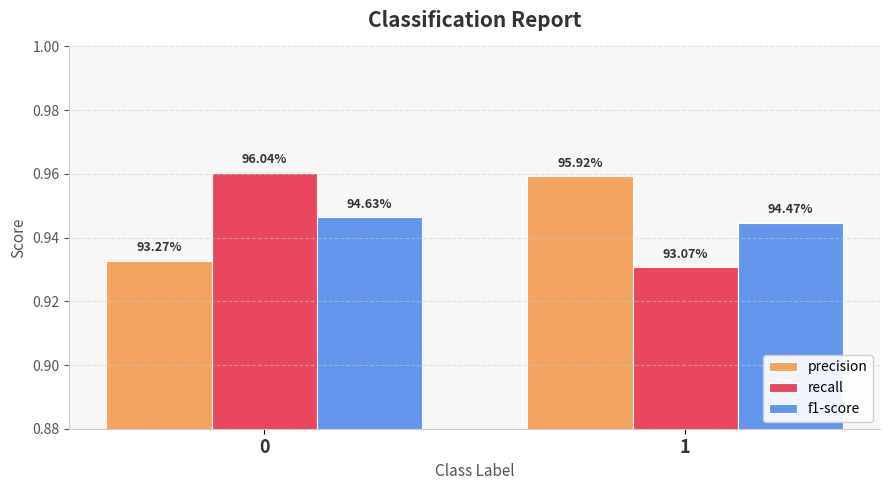

Reading left to right, list all the values displayed in this chart.

precision: 0=0.9	1=1.0
recall: 0=1.0	1=0.9
f1-score: 0=0.9	1=0.9